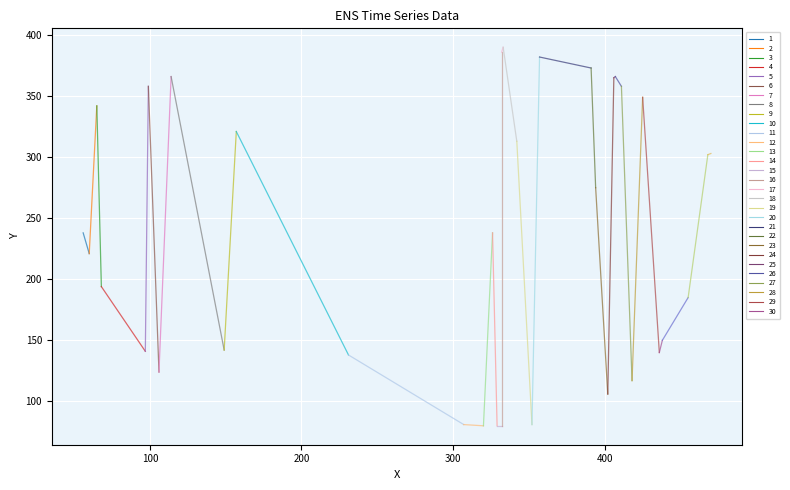

True or false: the data has more than 2 interior local peaks.

False